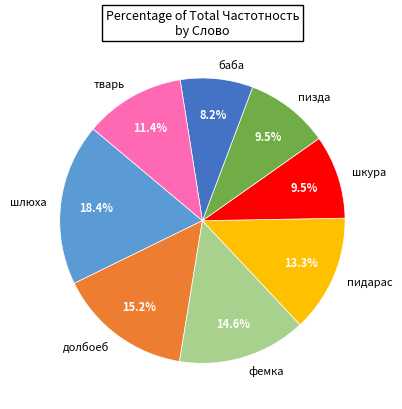

Does шкура account for over 50% of the chart?

No